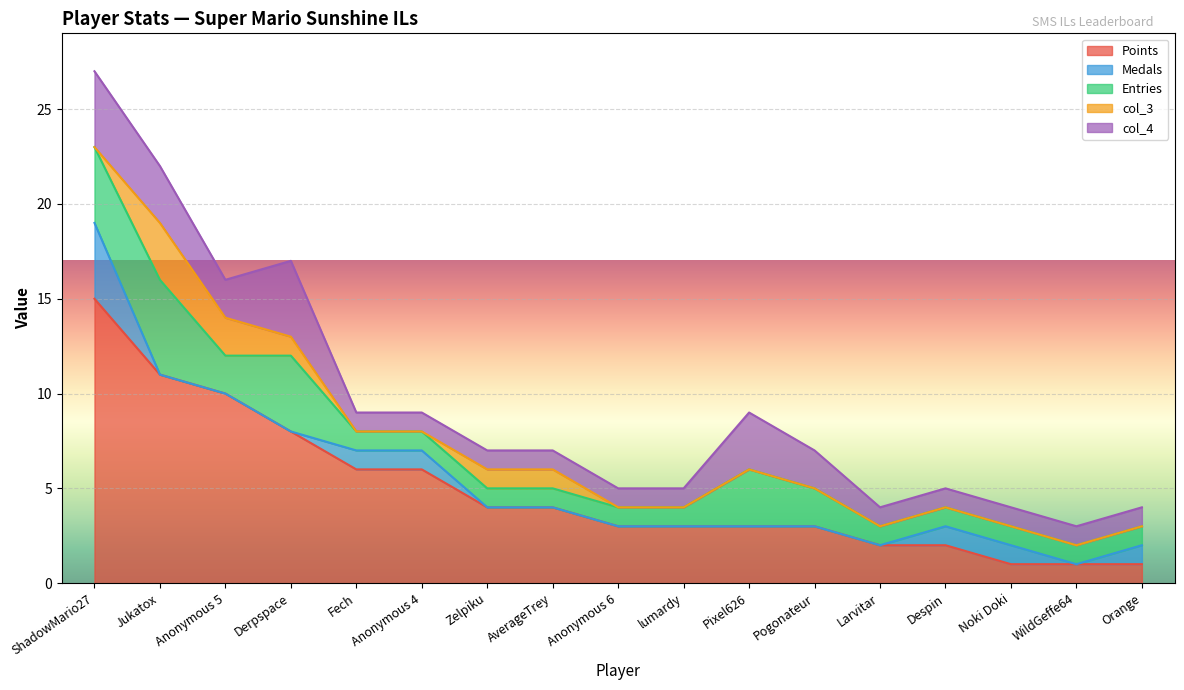

Reading left to right, list all the values displayed in this chart.

Points: ShadowMario27=15	Jukatox=11	Anonymous 5=10	Derpspace=8	Fech=6	Anonymous 4=6	Zelpiku=4	AverageTrey=4	Anonymous 6=3	lumardy=3	Pixel626=3	Pogonateur=3	Larvitar=2	Despin=2	Noki Doki=1	WildGeffe64=1	Orange=1
Medals: ShadowMario27=4	Jukatox=0	Anonymous 5=0	Derpspace=0	Fech=1	Anonymous 4=1	Zelpiku=0	AverageTrey=0	Anonymous 6=0	lumardy=0	Pixel626=0	Pogonateur=0	Larvitar=0	Despin=1	Noki Doki=1	WildGeffe64=0	Orange=1
Entries: ShadowMario27=4	Jukatox=5	Anonymous 5=2	Derpspace=4	Fech=1	Anonymous 4=1	Zelpiku=1	AverageTrey=1	Anonymous 6=1	lumardy=1	Pixel626=3	Pogonateur=2	Larvitar=1	Despin=1	Noki Doki=1	WildGeffe64=1	Orange=1
col_3: ShadowMario27=0	Jukatox=3	Anonymous 5=2	Derpspace=1	Fech=0	Anonymous 4=0	Zelpiku=1	AverageTrey=1	Anonymous 6=0	lumardy=0	Pixel626=0	Pogonateur=0	Larvitar=0	Despin=0	Noki Doki=0	WildGeffe64=0	Orange=0
col_4: ShadowMario27=4	Jukatox=3	Anonymous 5=2	Derpspace=4	Fech=1	Anonymous 4=1	Zelpiku=1	AverageTrey=1	Anonymous 6=1	lumardy=1	Pixel626=3	Pogonateur=2	Larvitar=1	Despin=1	Noki Doki=1	WildGeffe64=1	Orange=1